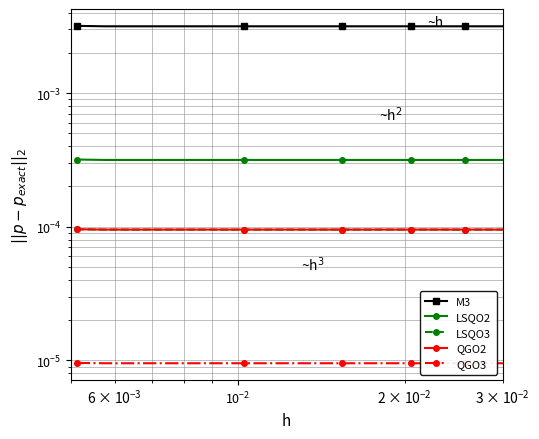

Is this an area chart (filled region under the line)?

No